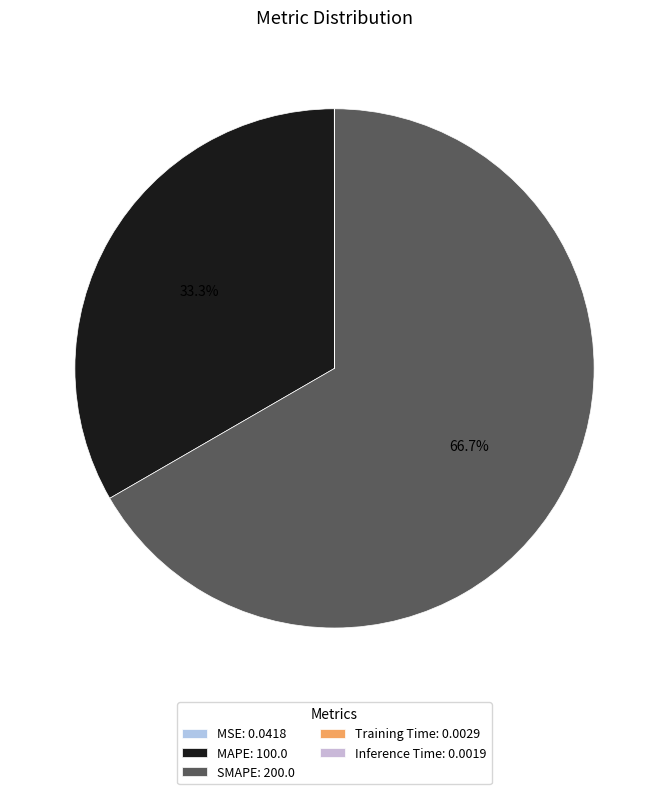

What is the change in value from MAPE to Training Time?

-100.0